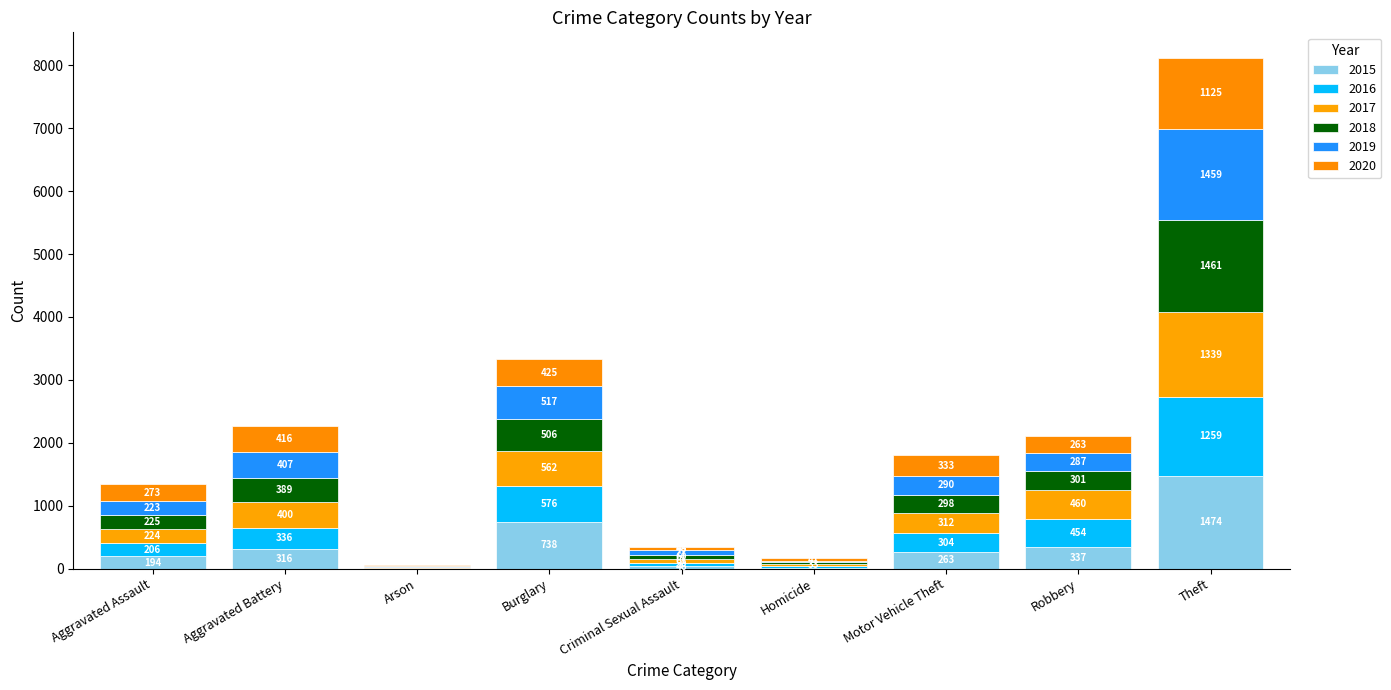

Where is 2020 nearest to the value 571?

Burglary